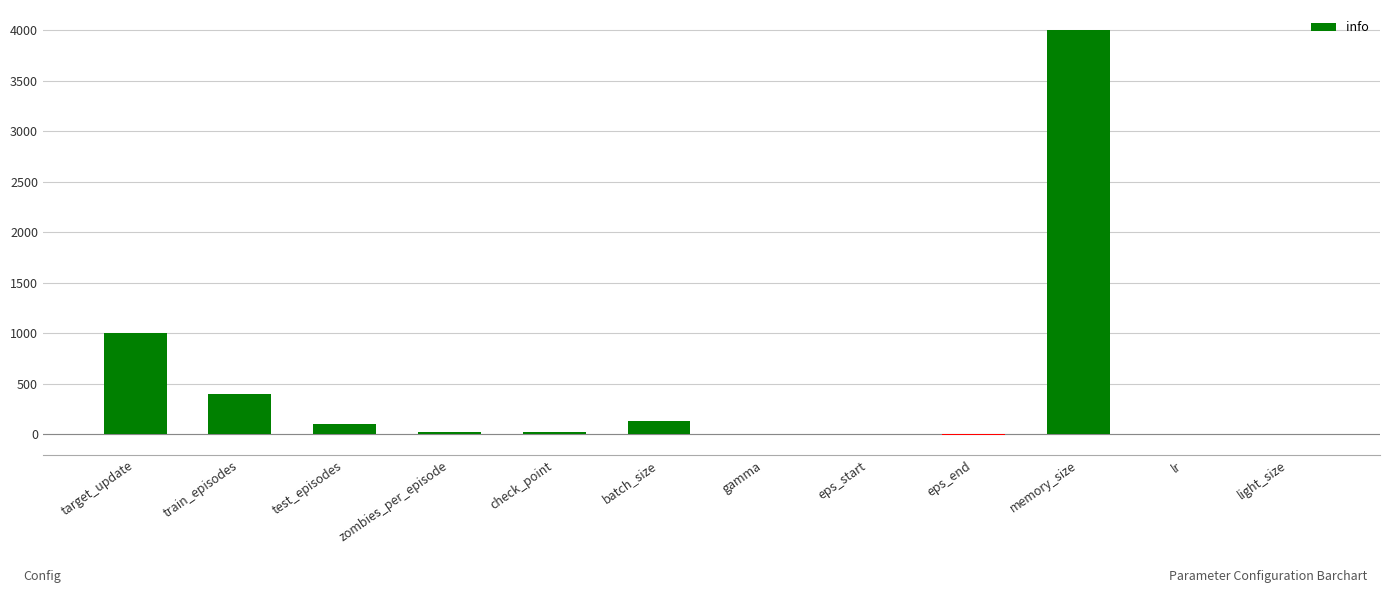

How many series are shown in this chart?

1